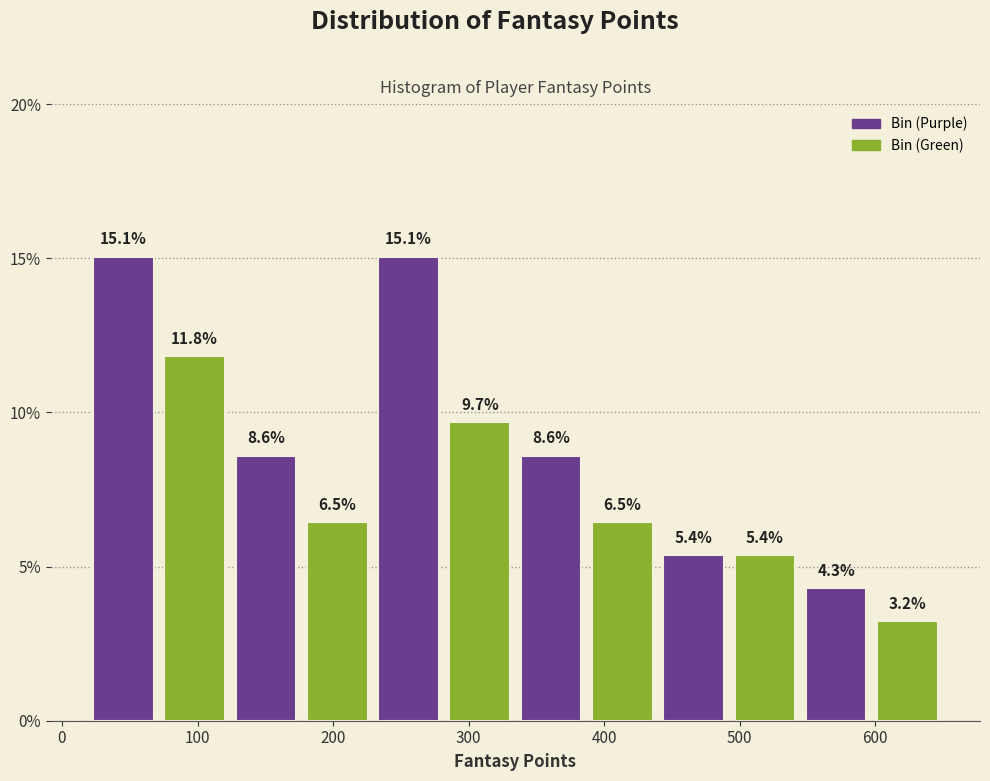

How tall is the bar that spans 70 to 120 on the x-axis? The bar edges are not printed on the chart, so give them approximately, as read against the axis.

11.8